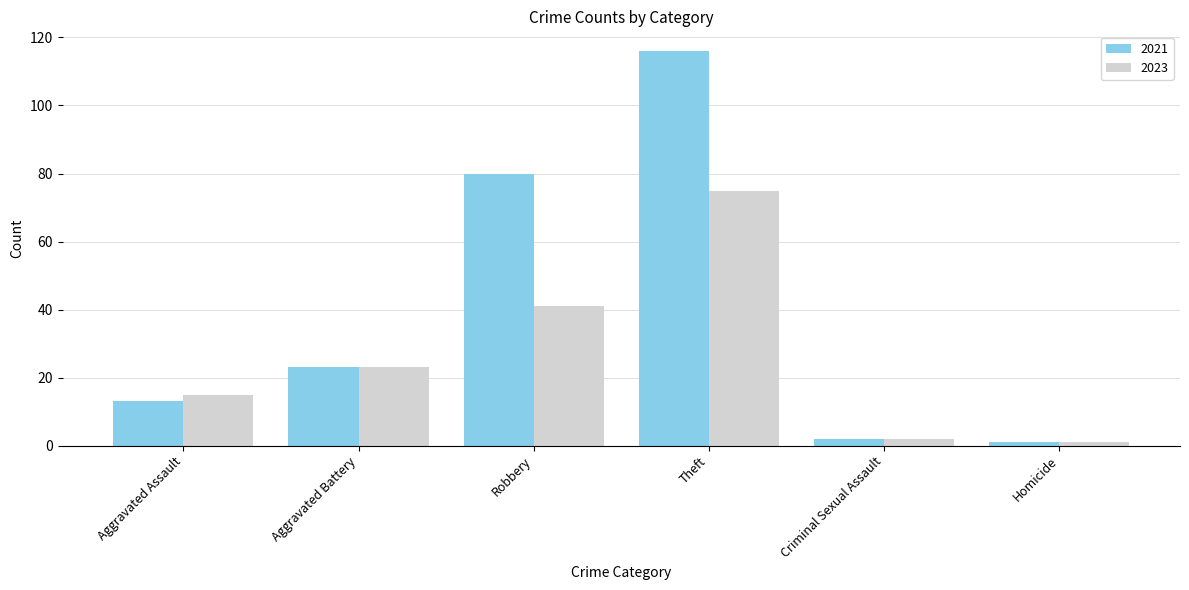

How many data points does each series have?

6